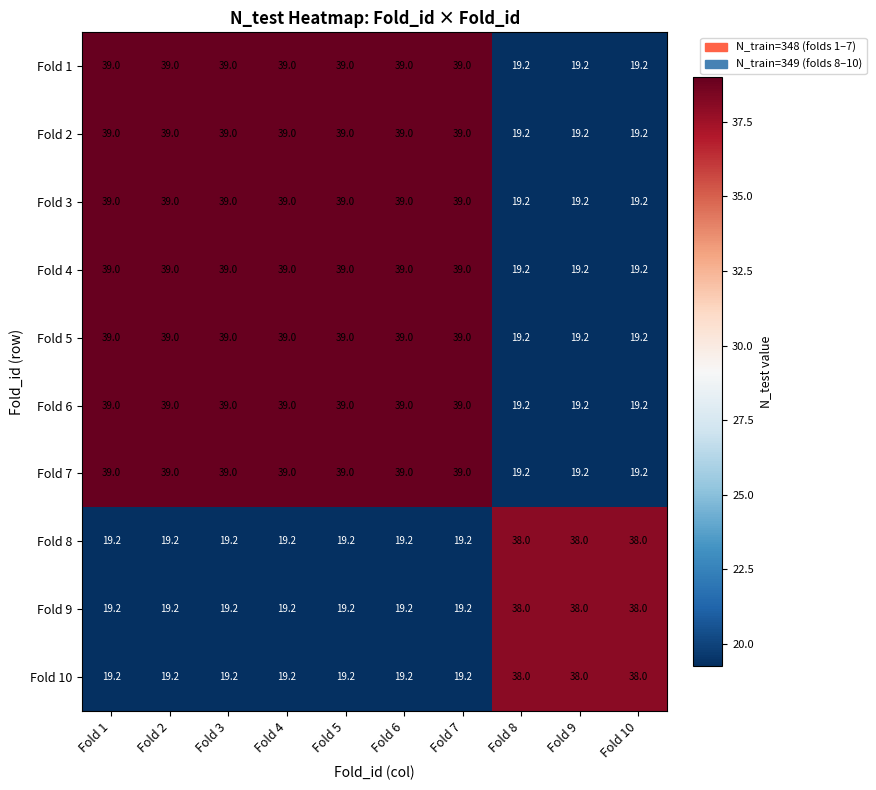

What is the difference between the highest and lowest values at Fold 3?

19.8